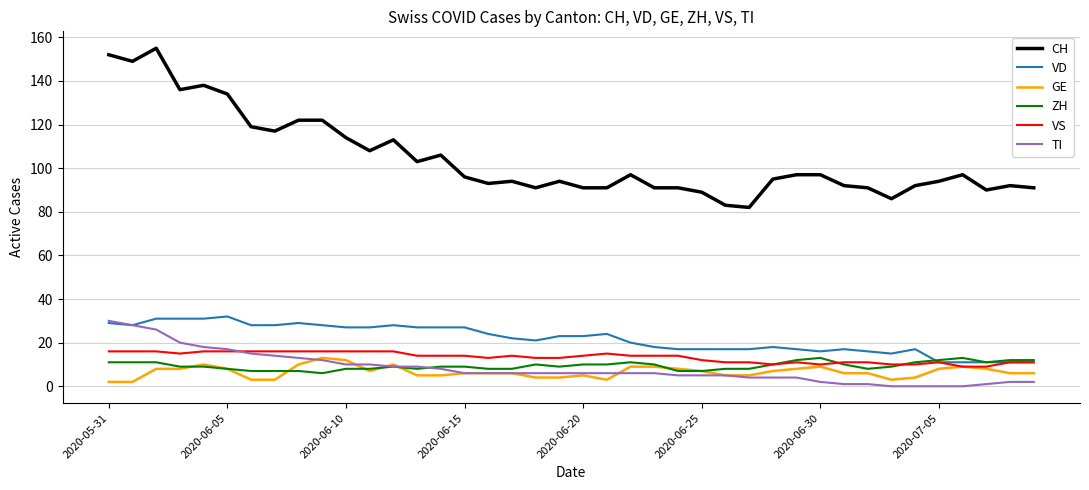

Reading right to left, transcribe all the data shown in this chart.

CH: 91	92	90	97	94	92	86	91	92	97	97	95	82	83	89	91	91	97	91	91	94	91	94	93	96	106	103	113	108	114	122	122	117	119	134	138	136	155	149	152
VD: 11	11	11	11	11	17	15	16	17	16	17	18	17	17	17	17	18	20	24	23	23	21	22	24	27	27	27	28	27	27	28	29	28	28	32	31	31	31	28	29
GE: 6	6	8	9	8	4	3	6	6	9	8	7	5	5	7	8	9	9	3	5	4	4	6	6	6	5	5	10	7	12	13	10	3	3	8	10	8	8	2	2
ZH: 12	12	11	13	12	11	9	8	10	13	12	10	8	8	7	7	10	11	10	10	9	10	8	8	9	9	8	9	8	8	6	7	7	7	8	9	9	11	11	11
VS: 11	11	9	9	11	10	10	11	11	10	11	10	11	11	12	14	14	14	15	14	13	13	14	13	14	14	14	16	16	16	16	16	16	16	16	16	15	16	16	16
TI: 2	2	1	0	0	0	0	1	1	2	4	4	4	5	5	5	6	6	6	6	6	6	6	6	6	8	9	9	10	10	12	13	14	15	17	18	20	26	28	30